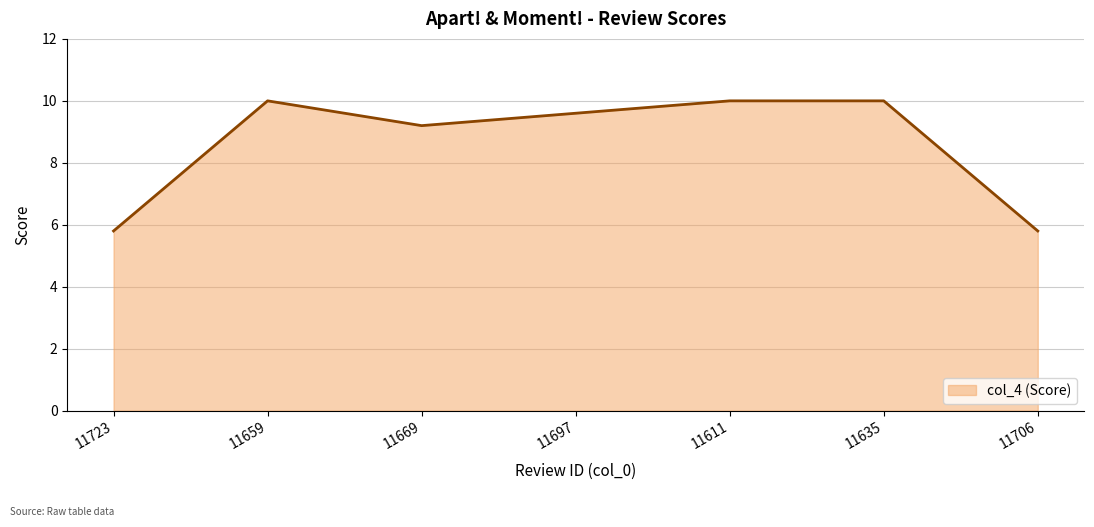

Count the number of values greater than 9.

5